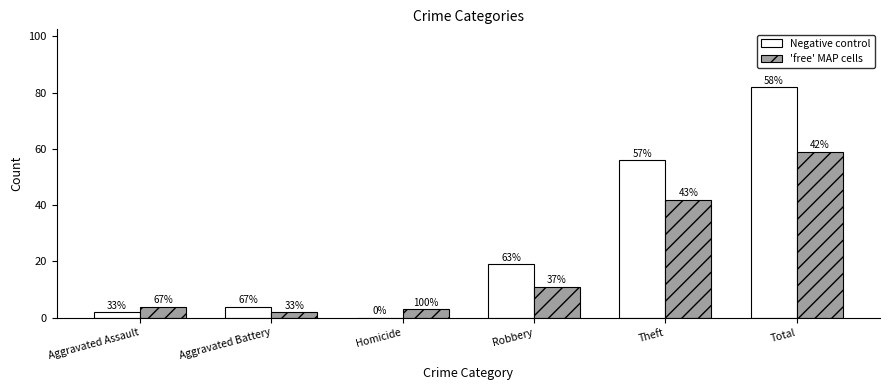

What are all the series names shown in the legend?

Negative control, 'free' MAP cells